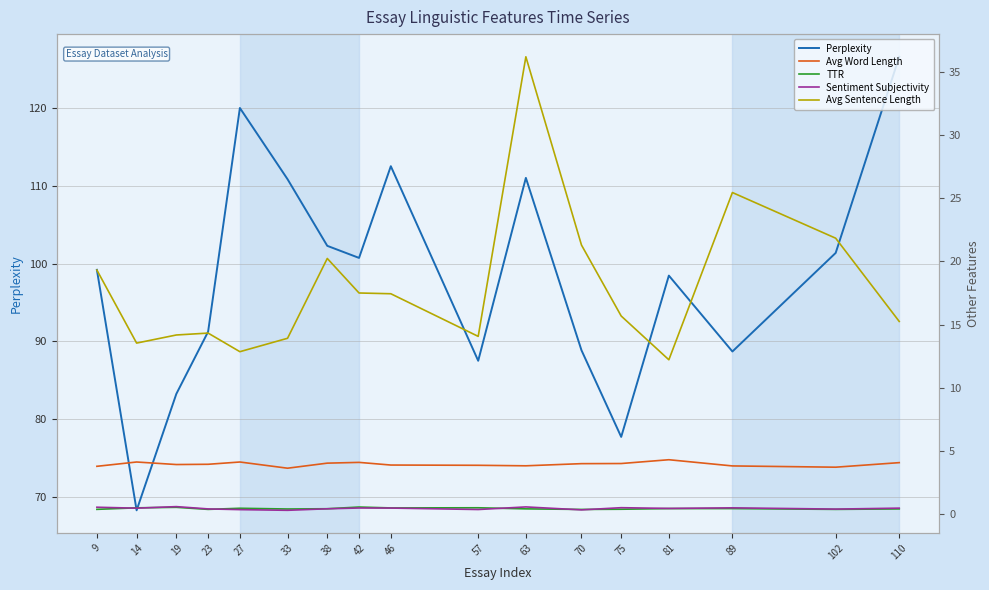

Where is Sentiment Subjectivity nearest to the value 0?

33